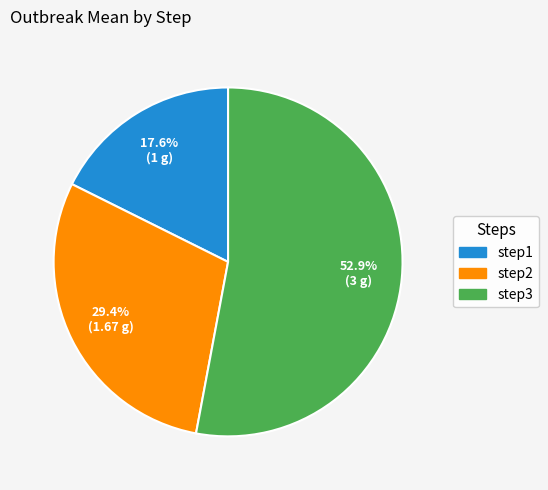

Combined, what portion of the pie is step3 and step1?

70.6%